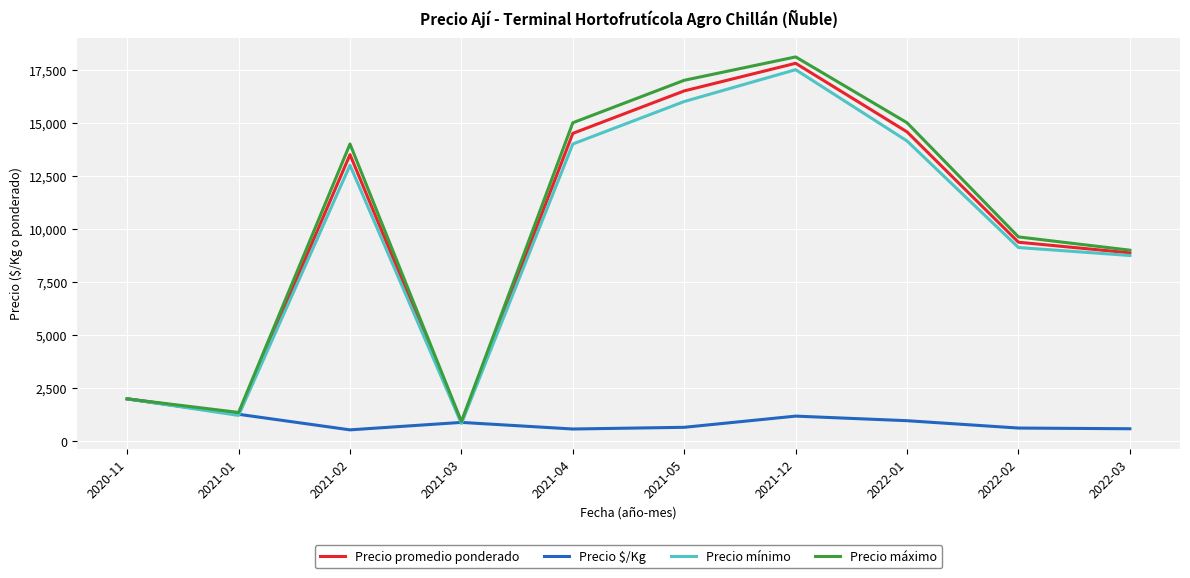

Is this an area chart (filled region under the line)?

No